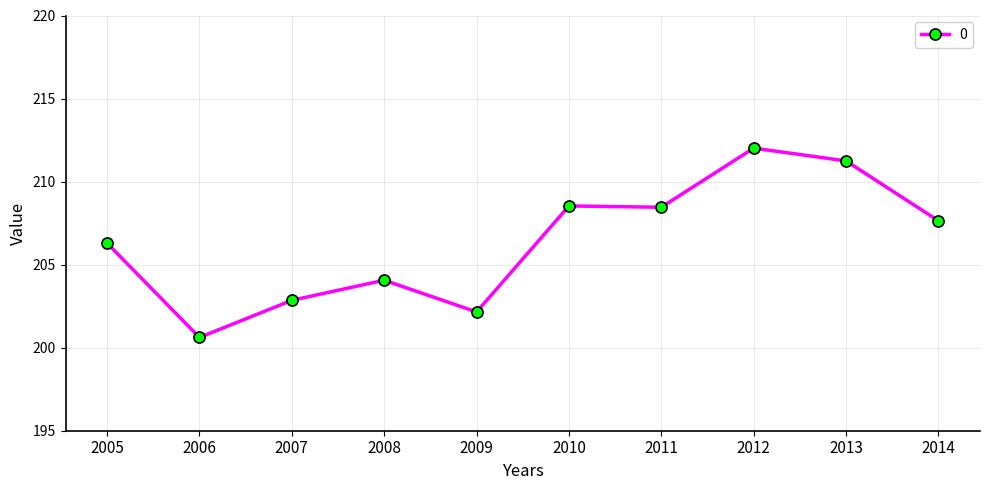

True or false: the data shows 207.6 at 2014.

True